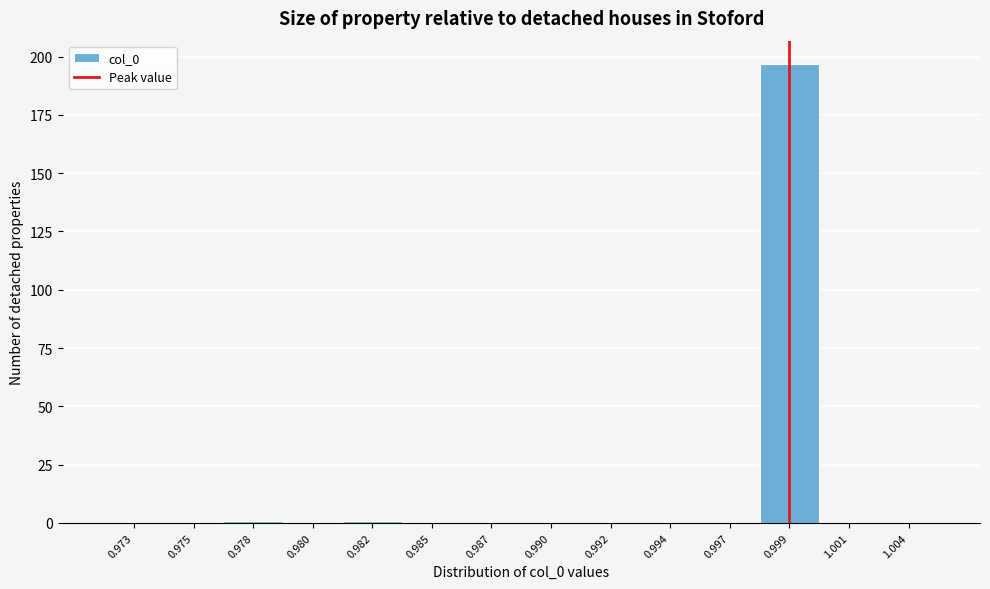

Reading left to right, extract all data points from this chart.

0.973=0	0.975=0	0.978=1	0.980=0	0.982=1	0.985=0	0.987=0	0.990=0	0.992=0	0.994=0	0.997=0	0.999=197	1.001=0	1.004=0